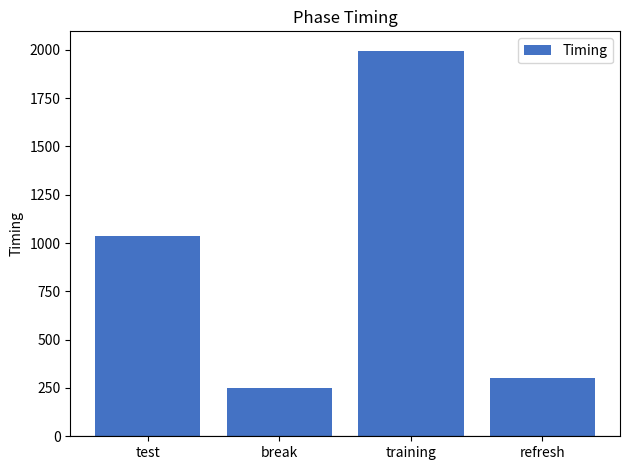

Reading left to right, extract all data points from this chart.

test=1036.9	break=249.4	training=1996.2	refresh=303.9